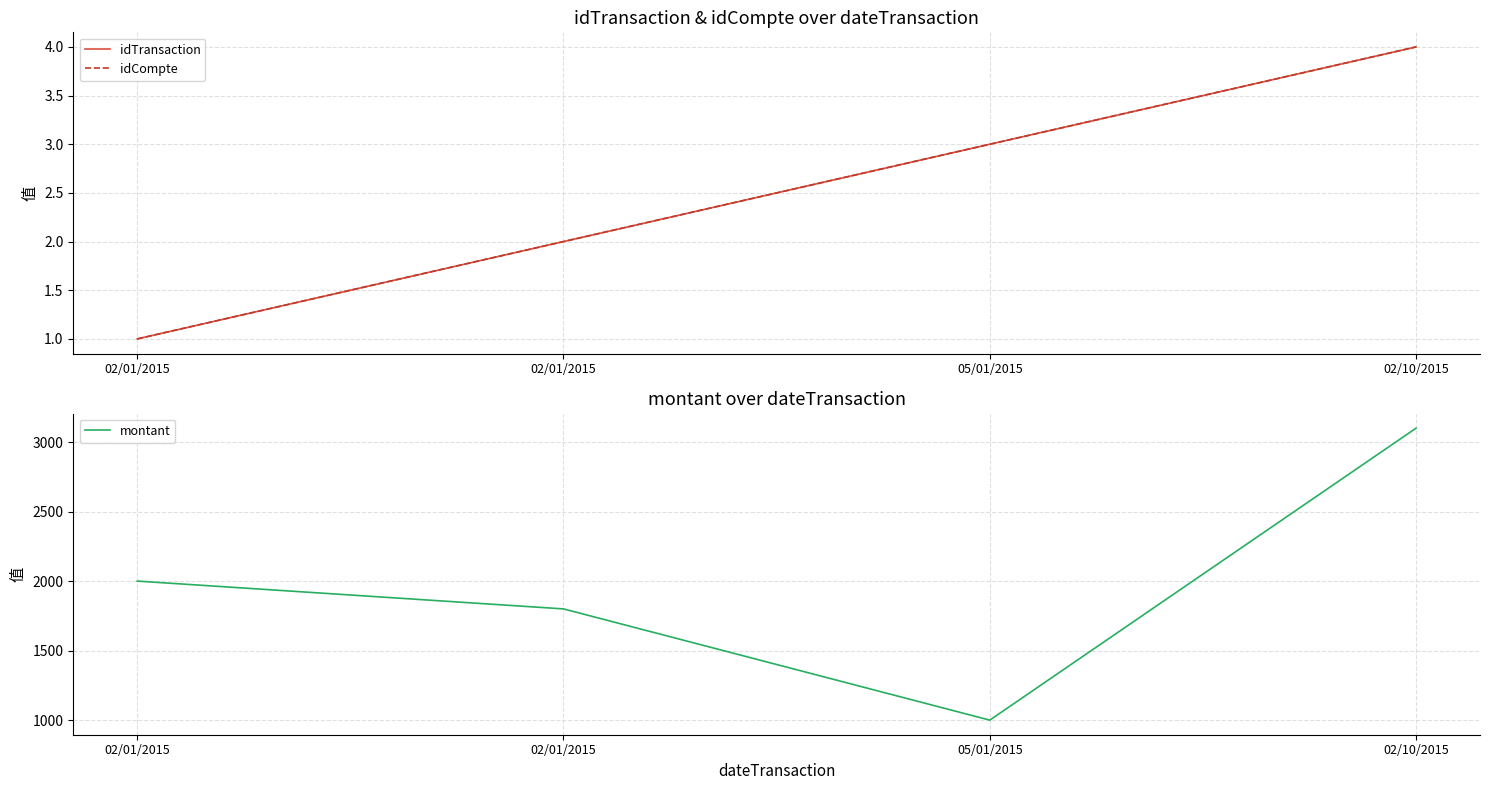

True or false: montant and idCompte intersect in this chart.

False